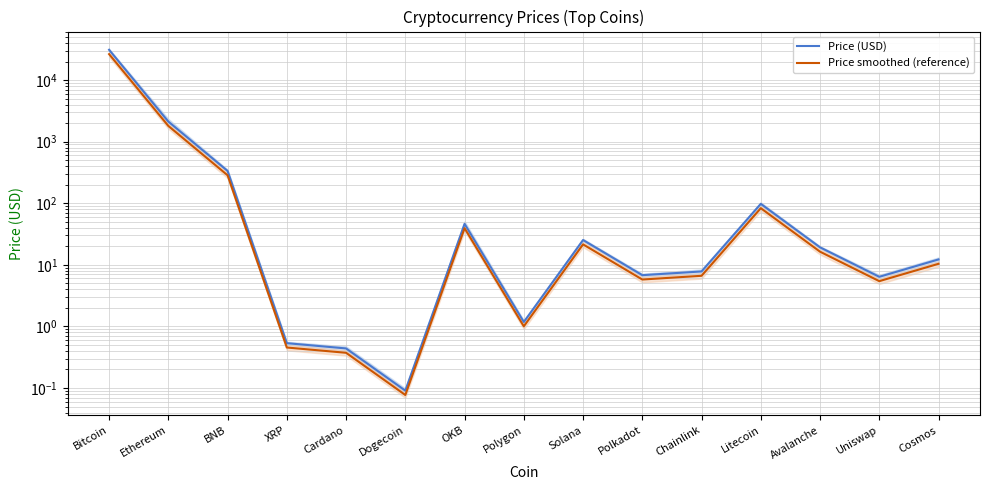

Which series has the largest total across all categories?

Price (USD)